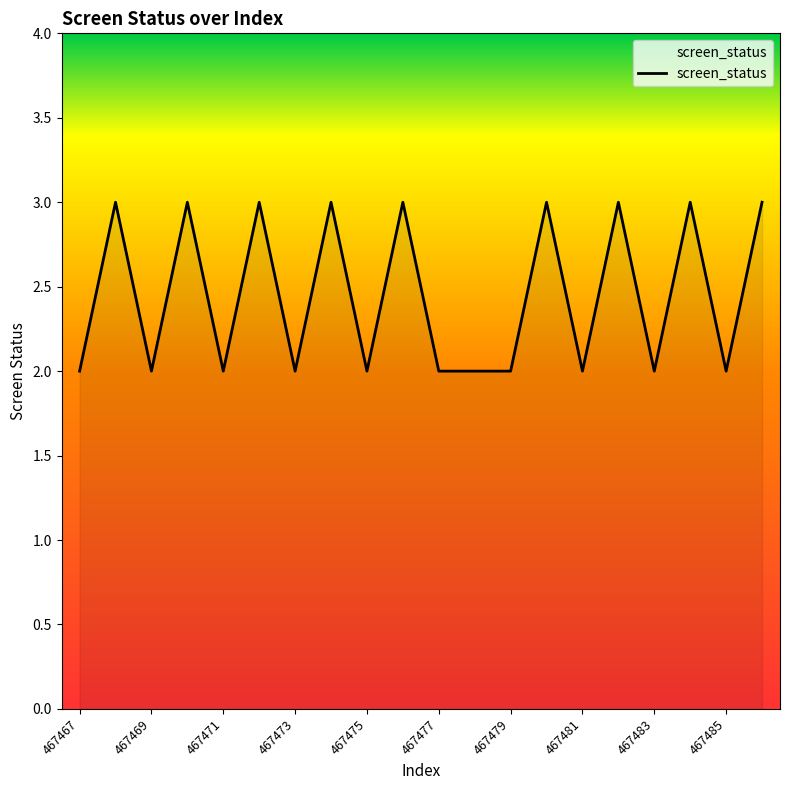

What is the maximum value shown in the chart?

3